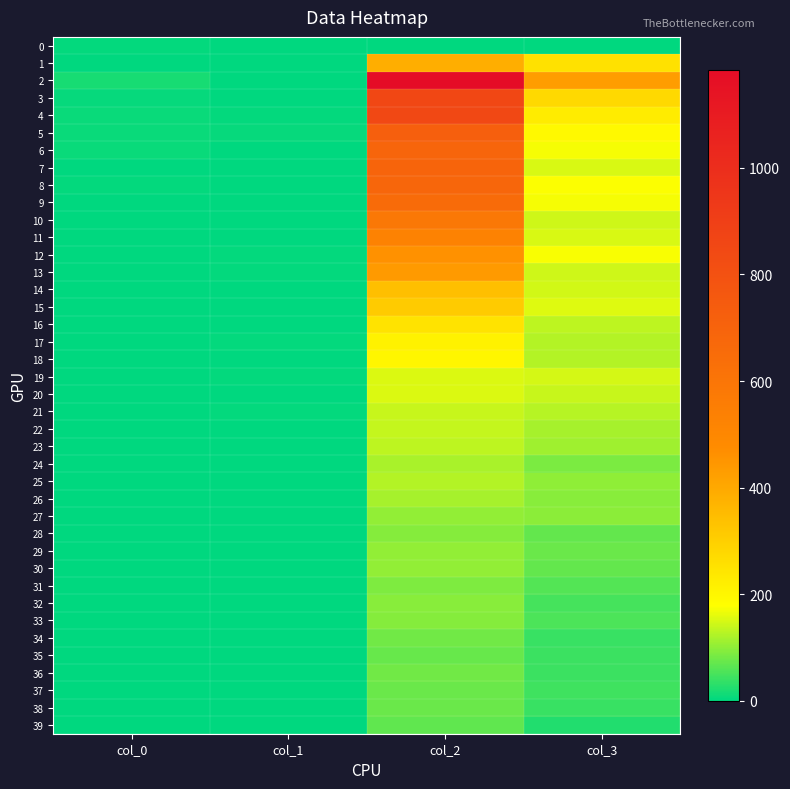

Reading left to right, transcribe all the data shown in this chart.

0: col_0=3	col_1=0	col_2=0	col_3=0
1: col_0=1	col_1=0	col_2=386	col_3=254
2: col_0=17	col_1=2	col_2=1184	col_3=428
3: col_0=5	col_1=1	col_2=857	col_3=273
4: col_0=8	col_1=4	col_2=849	col_3=226
5: col_0=7	col_1=5	col_2=723	col_3=194
6: col_0=9	col_1=2	col_2=691	col_3=172
7: col_0=2	col_1=2	col_2=696	col_3=151
8: col_0=3	col_1=1	col_2=684	col_3=177
9: col_0=0	col_1=1	col_2=659	col_3=173
10: col_0=0	col_1=1	col_2=586	col_3=145
11: col_0=2	col_1=2	col_2=526	col_3=152
12: col_0=1	col_1=3	col_2=460	col_3=174
13: col_0=1	col_1=3	col_2=437	col_3=145
14: col_0=1	col_1=1	col_2=342	col_3=146
15: col_0=0	col_1=1	col_2=310	col_3=155
16: col_0=0	col_1=1	col_2=249	col_3=134
17: col_0=0	col_1=4	col_2=212	col_3=126
18: col_0=1	col_1=1	col_2=200	col_3=127
19: col_0=0	col_1=3	col_2=153	col_3=148
20: col_0=1	col_1=2	col_2=153	col_3=141
21: col_0=0	col_1=4	col_2=141	col_3=129
22: col_0=2	col_1=0	col_2=138	col_3=117
23: col_0=1	col_1=0	col_2=134	col_3=111
24: col_0=1	col_1=0	col_2=120	col_3=87
25: col_0=1	col_1=0	col_2=126	col_3=101
26: col_0=0	col_1=1	col_2=117	col_3=96
27: col_0=1	col_1=1	col_2=102	col_3=98
28: col_0=0	col_1=0	col_2=94	col_3=71
29: col_0=0	col_1=1	col_2=102	col_3=76
30: col_0=0	col_1=0	col_2=102	col_3=71
31: col_0=0	col_1=0	col_2=89	col_3=60
32: col_0=0	col_1=0	col_2=96	col_3=50
33: col_0=0	col_1=0	col_2=93	col_3=55
34: col_0=0	col_1=0	col_2=80	col_3=41
35: col_0=0	col_1=0	col_2=72	col_3=43
36: col_0=1	col_1=1	col_2=80	col_3=42
37: col_0=0	col_1=0	col_2=74	col_3=44
38: col_0=0	col_1=0	col_2=76	col_3=41
39: col_0=0	col_1=0	col_2=69	col_3=24